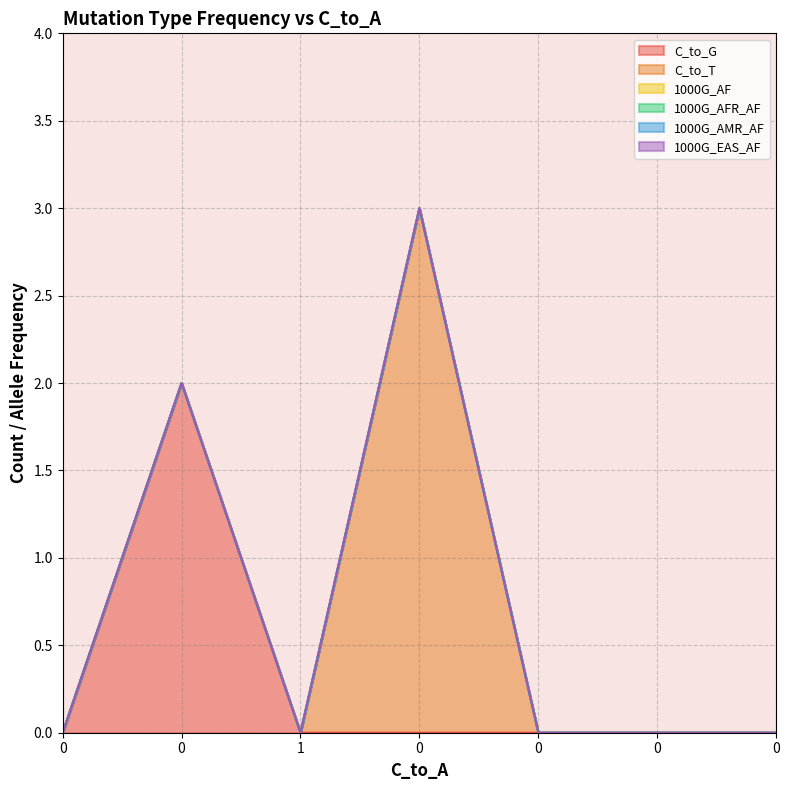

Does the chart display data point markers on the line(s)?

No